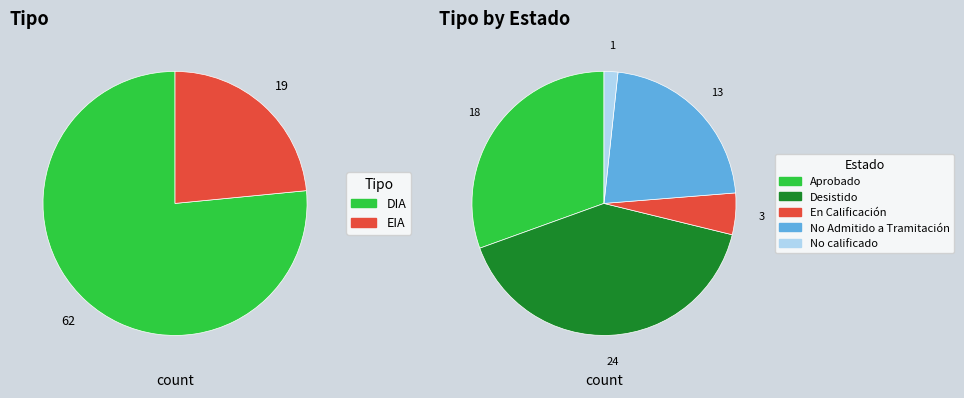

What is the ratio of the value at EIA to the value at DIA?

0.3